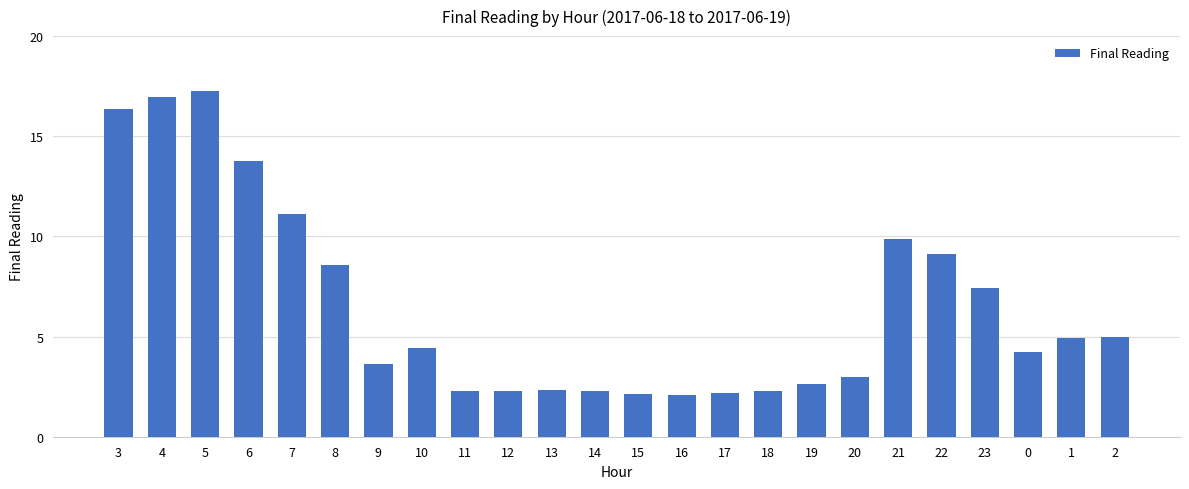

Are the bars horizontal?

No